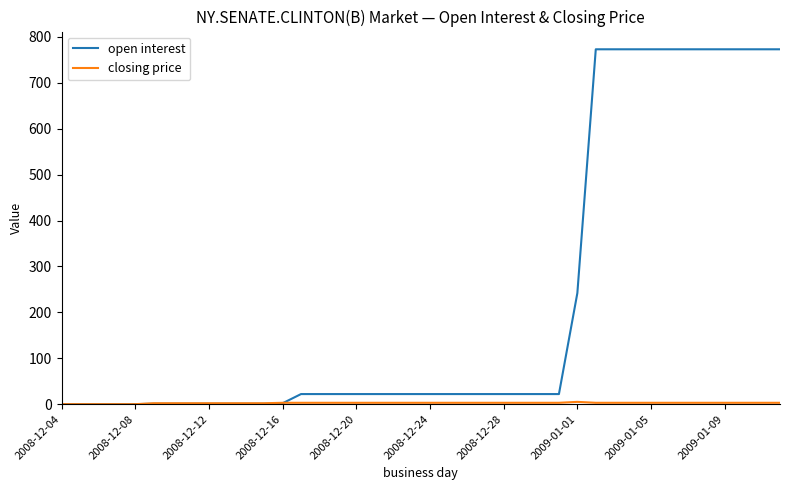

What is the highest value of the open interest series?

773